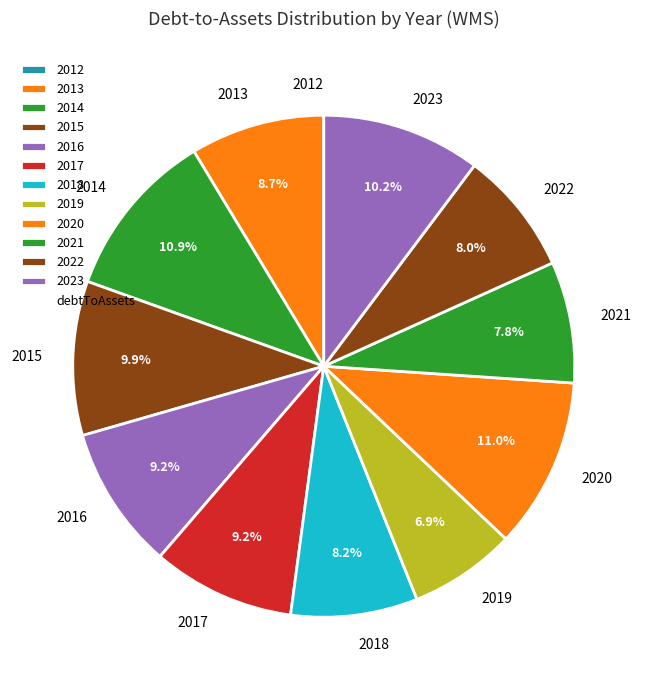

How much of the chart is everything except 2019?

93.1%